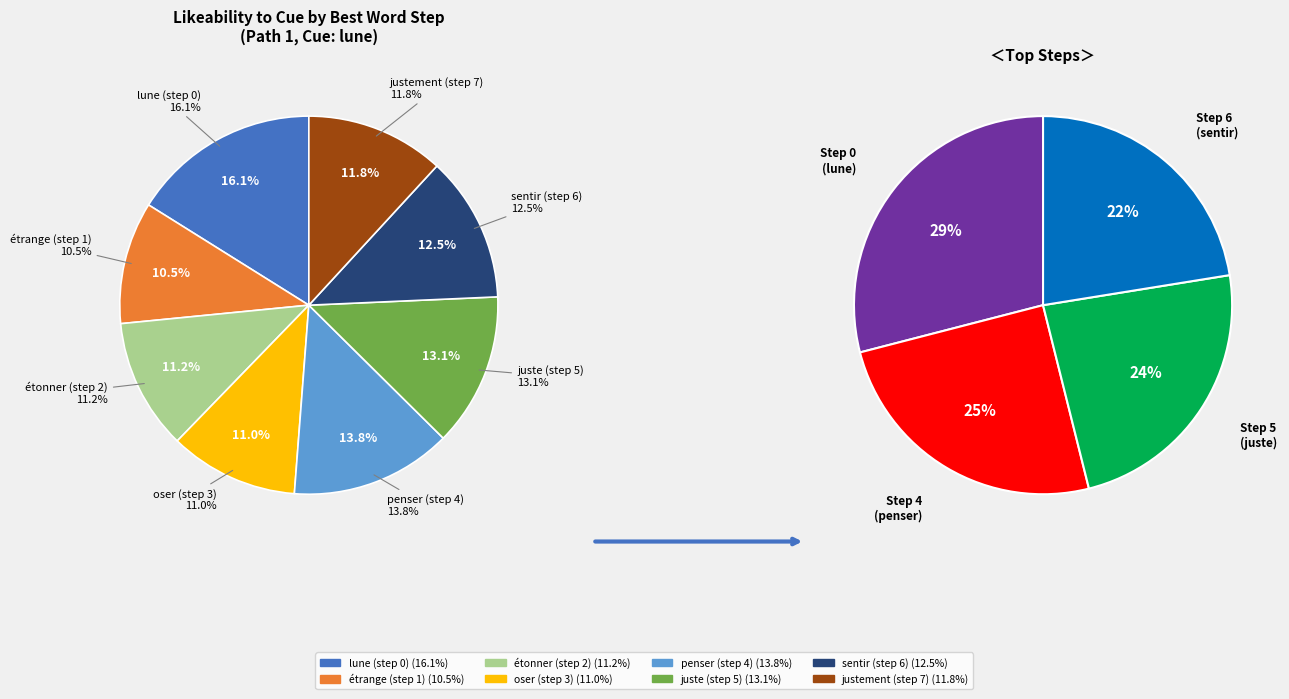

To the nearest percent, what is the combined percentage of étrange (step 1) and oser (step 3)?

21%